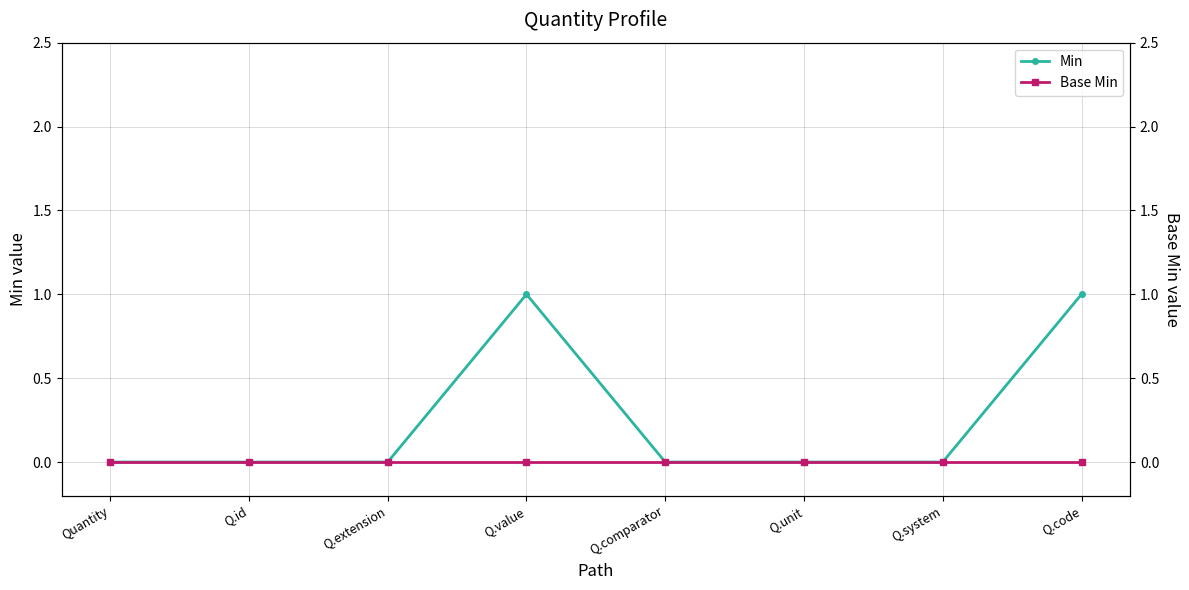

Is it true that Min equals 0 at Q.comparator?

True